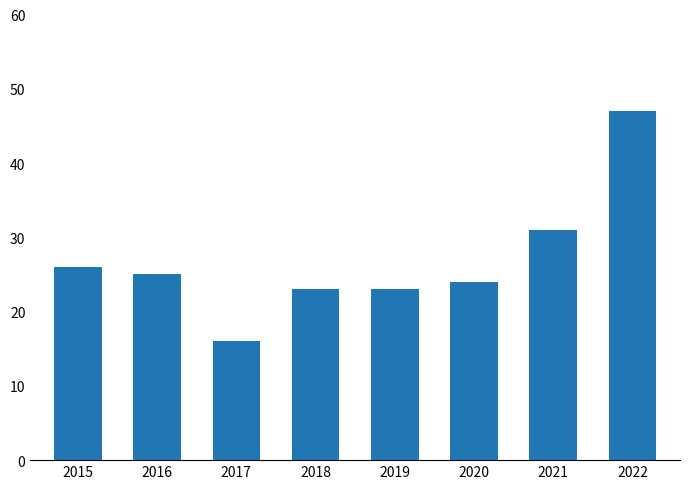

What is the value of the 3rd bar from the left?

16